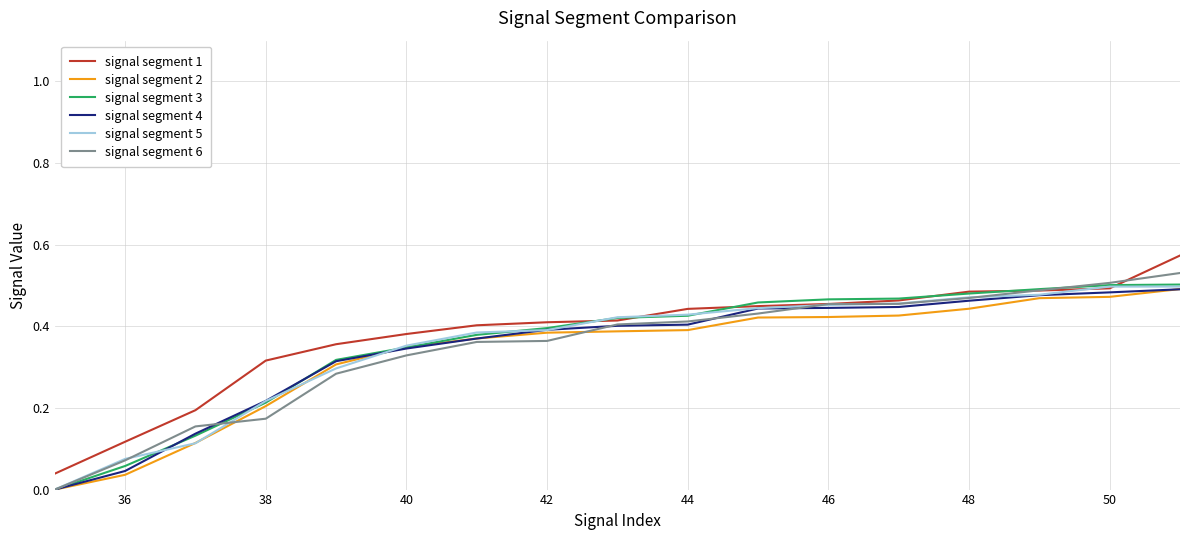

What are all the series names shown in the legend?

signal segment 1, signal segment 2, signal segment 3, signal segment 4, signal segment 5, signal segment 6